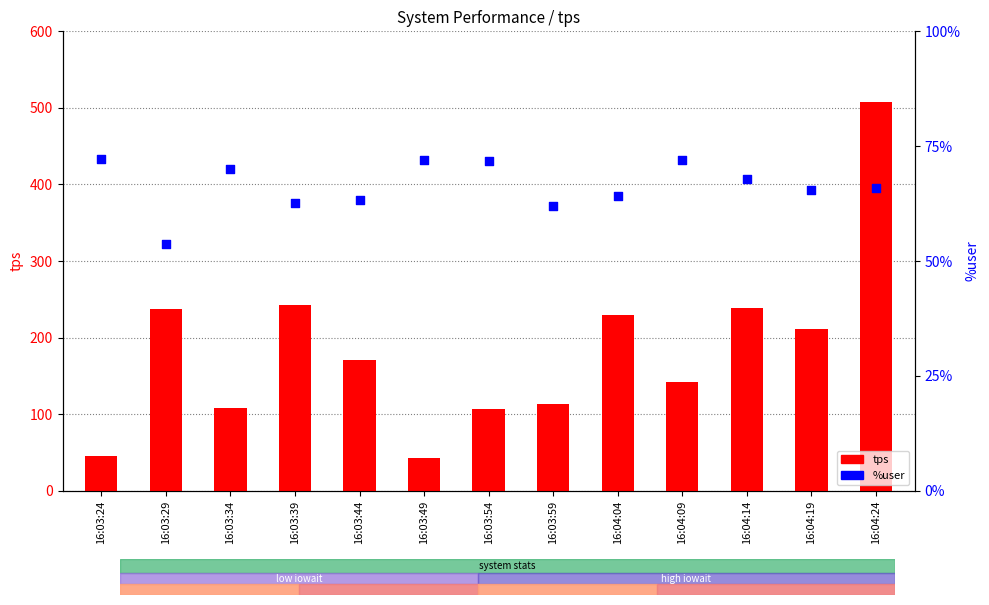

Is the value of %user at 16:03:49 greater than the value of tps at 16:03:59?

No